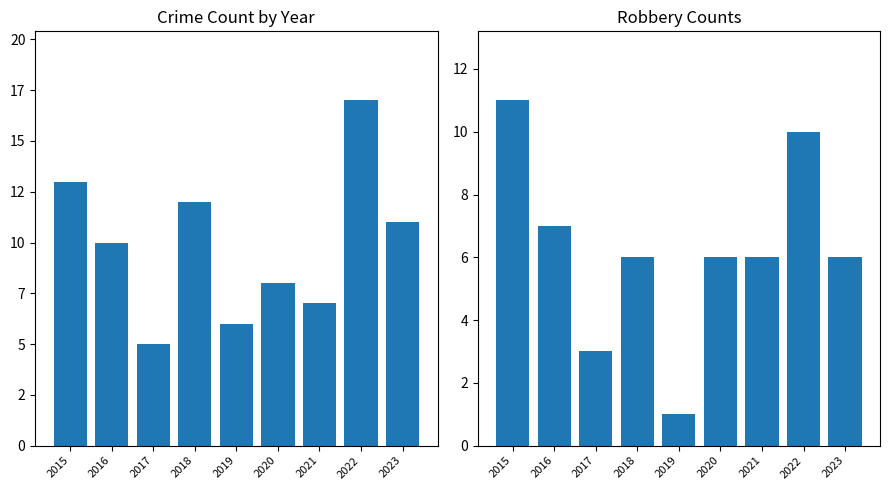

What is the minimum value for Robbery?

1